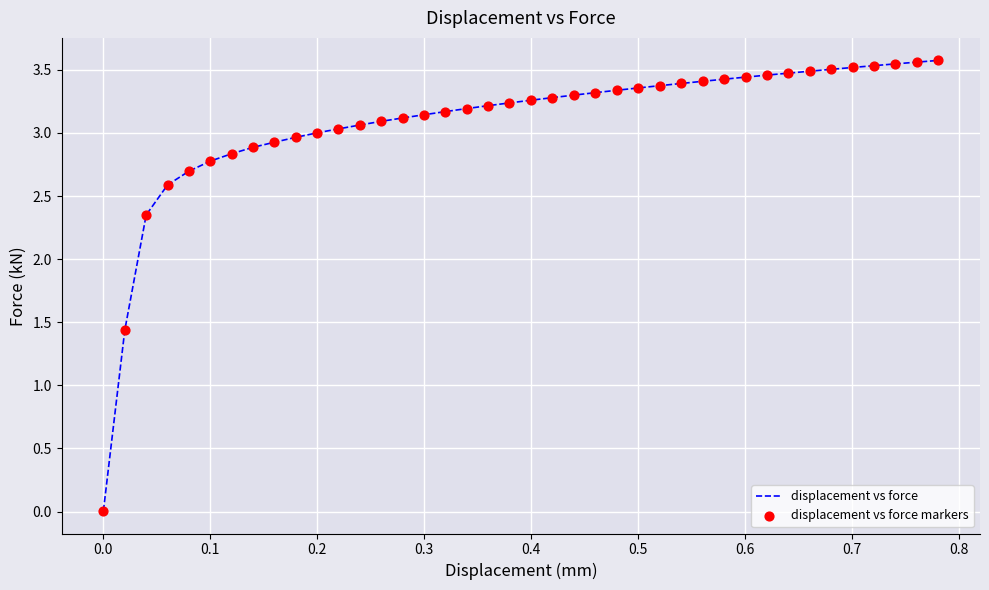

What is the maximum value shown in the chart?

3.6